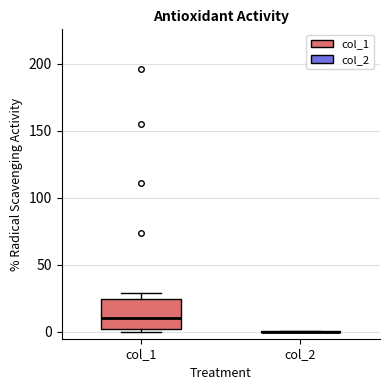

Reading left to right, read every box against the y-axis: the position of its median line, the range the box covers, and the ends of its whiskers. The values are not printed on the chart, so give them approximately, as read against the axis.

col_1: median 10, box 0 to 25, whiskers 0 (just below the box's lower edge) to 30
col_2: box collapsed to a line at 0, whiskers 0 to 0